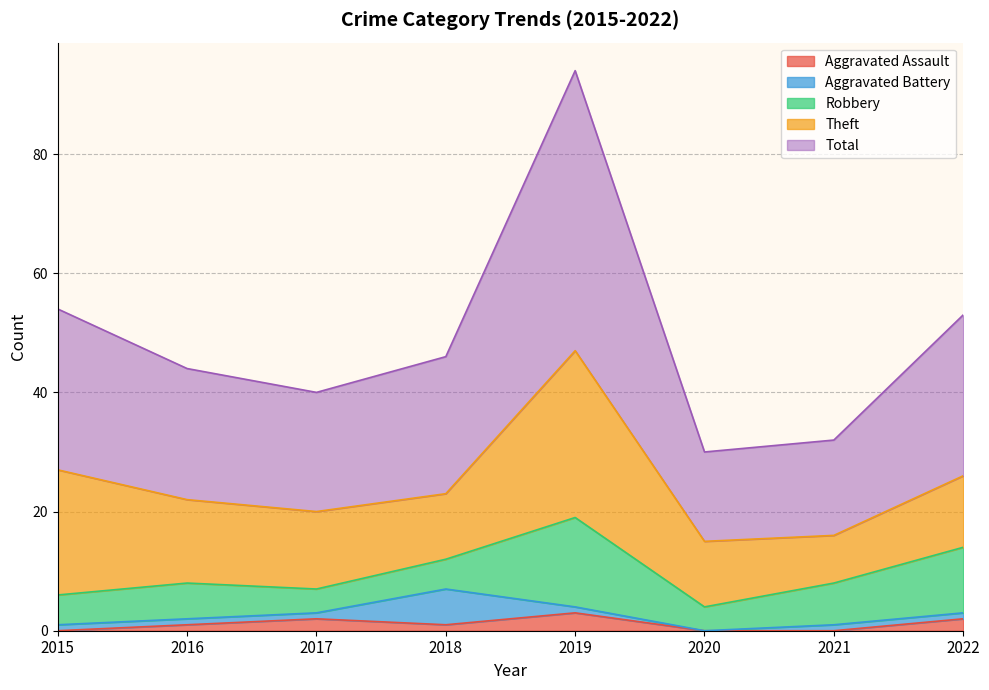

How many data points in Robbery are less than 6?

4